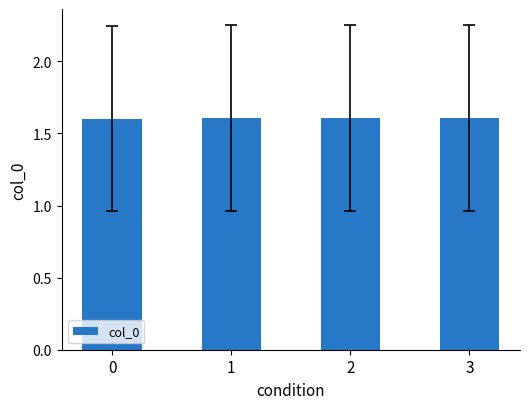

The value at 2 is 2.8. True or false?

False